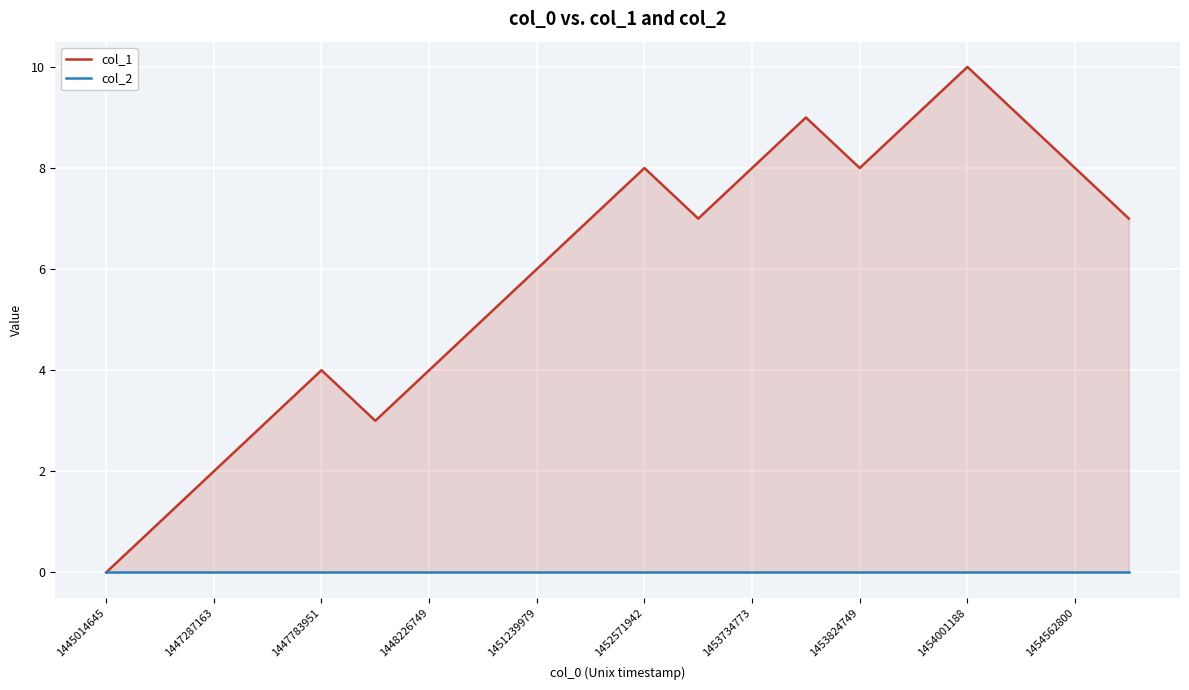

Reading right to left, what are all the values shown in this chart?

col_1: 7	8	9	10	9	8	9	8	7	8	7	6	5	4	3	4	3	2	1	0
col_2: 0	0	0	0	0	0	0	0	0	0	0	0	0	0	0	0	0	0	0	0